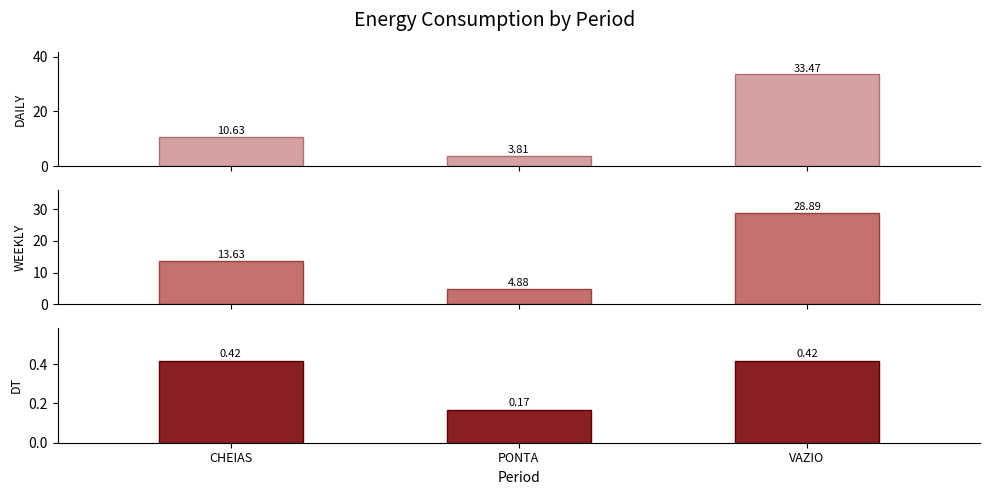

Which has a higher value, PONTA or VAZIO?

VAZIO